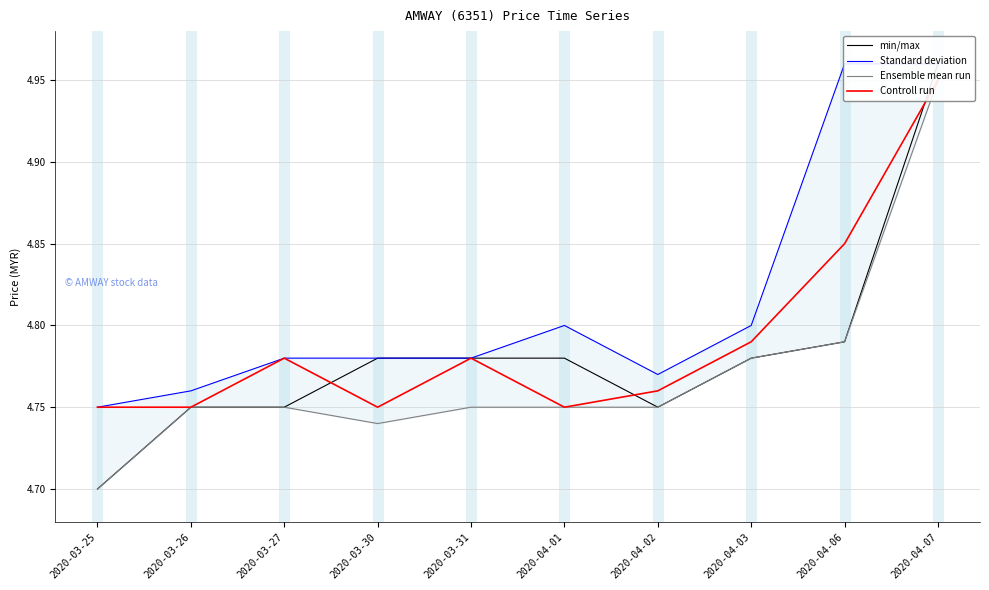

Reading left to right, extract all data points from this chart.

min/max: 4.7	4.8	4.8	4.8	4.8	4.8	4.8	4.8	4.8	5.0
Standard deviation: 4.8	4.8	4.8	4.8	4.8	4.8	4.8	4.8	5.0	5.0
Ensemble mean run: 4.7	4.8	4.8	4.7	4.8	4.8	4.8	4.8	4.8	5.0
Controll run: 4.8	4.8	4.8	4.8	4.8	4.8	4.8	4.8	4.8	5.0